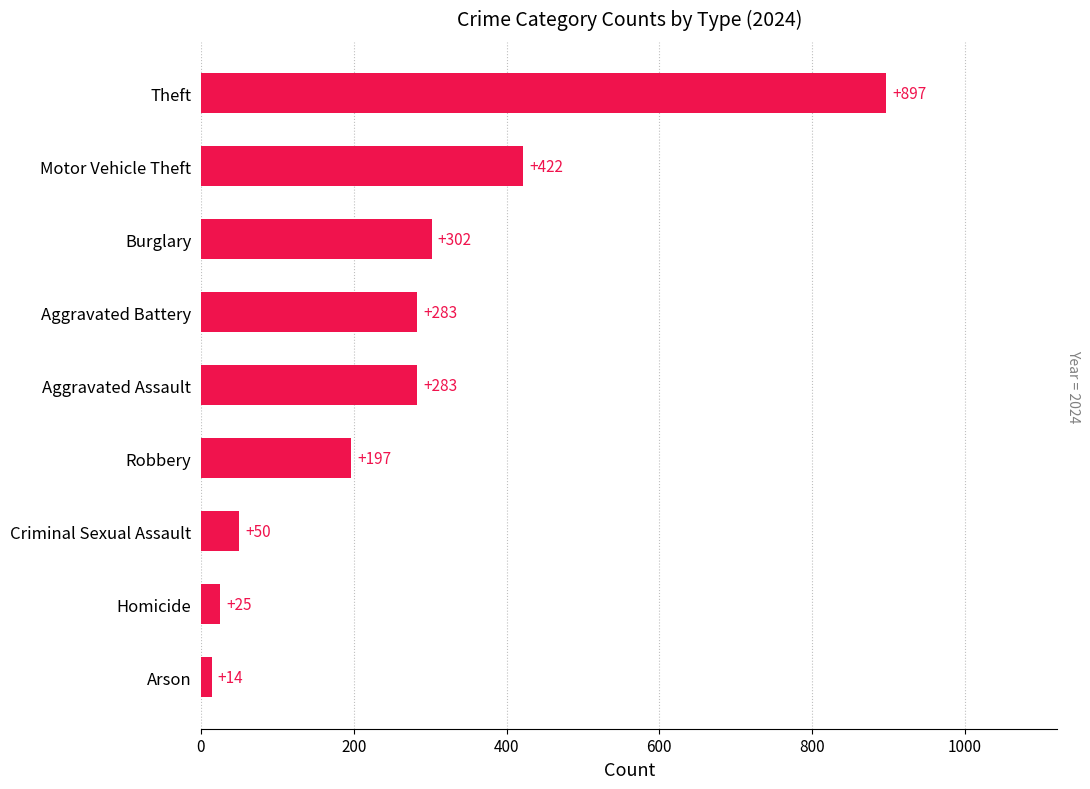

Which category has the highest value across all series?

Theft